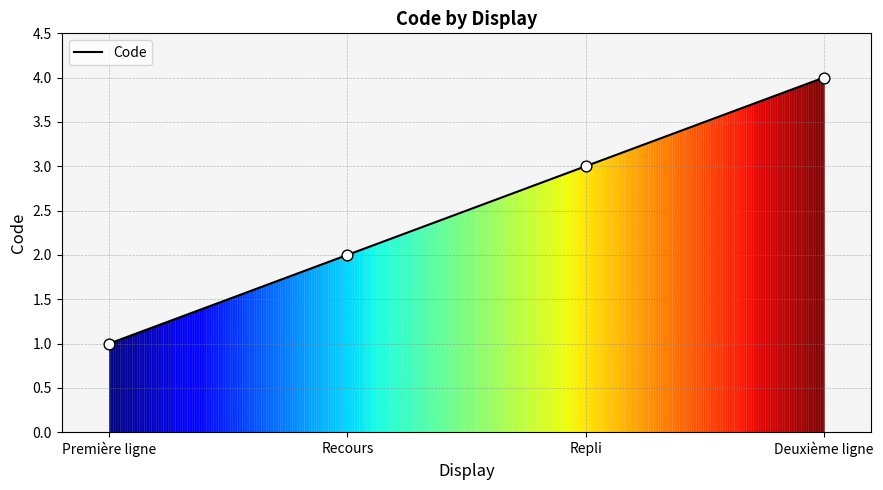

What is the change in value from Recours to Repli?

+1